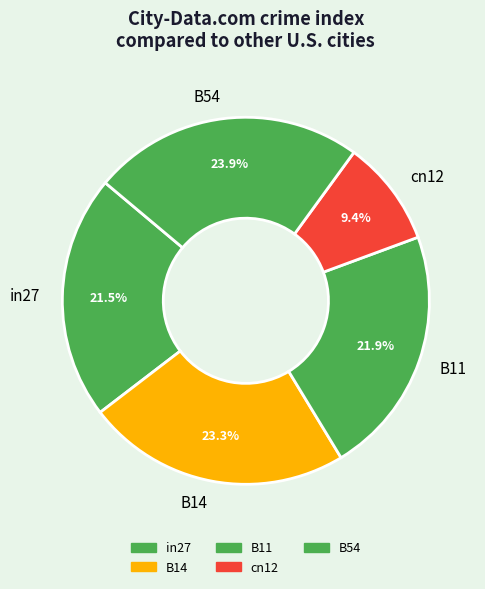

Rank the categories by value from lowest to highest.

cn12, in27, B11, B14, B54